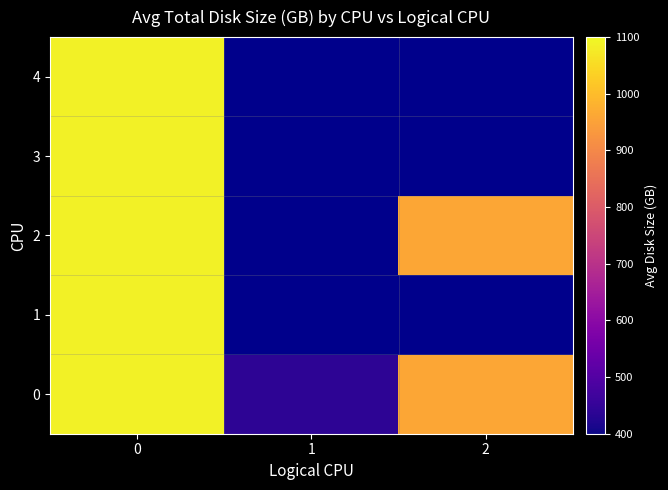

How many categories are shown in the chart?

3